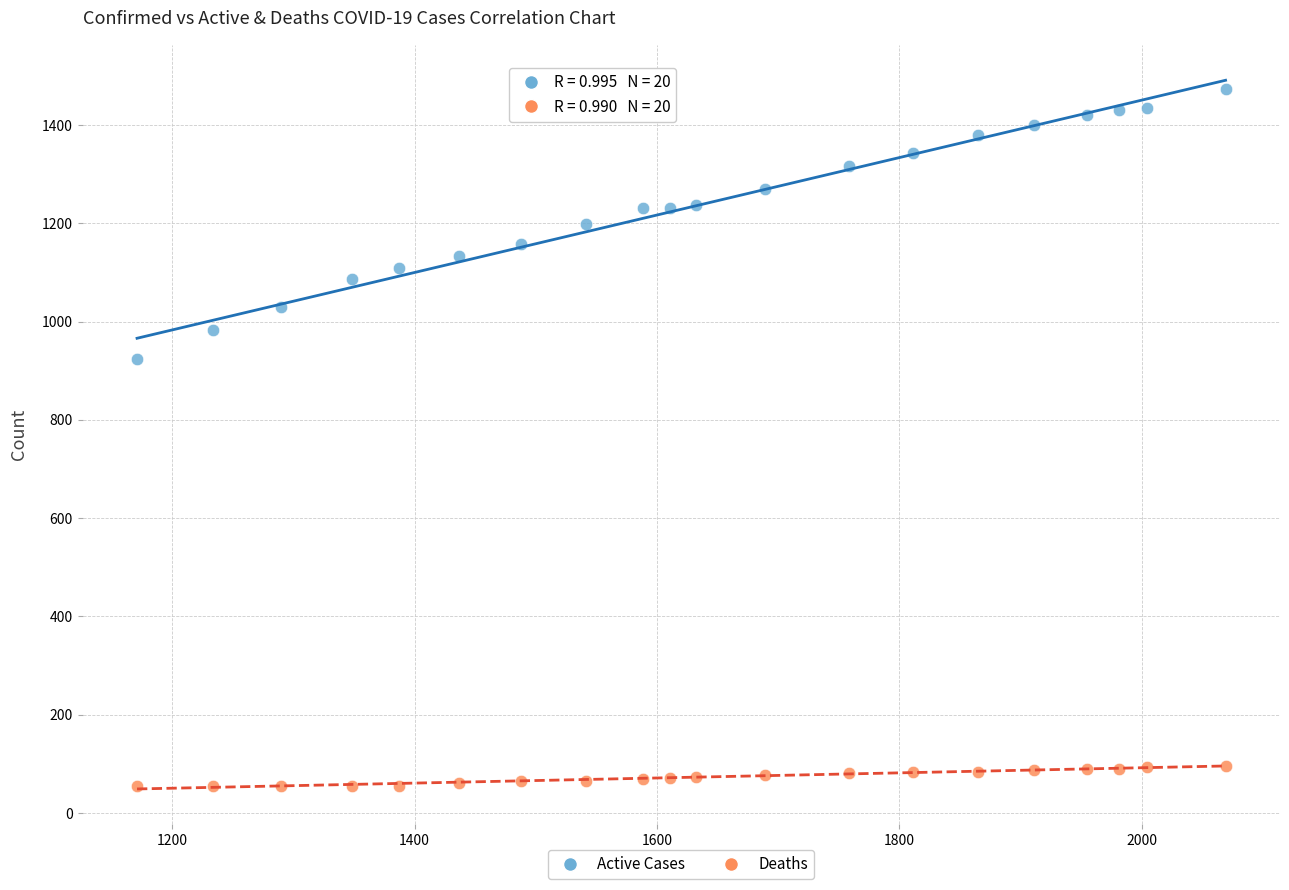

Which series has the widest spread of Y values?

Active Cases